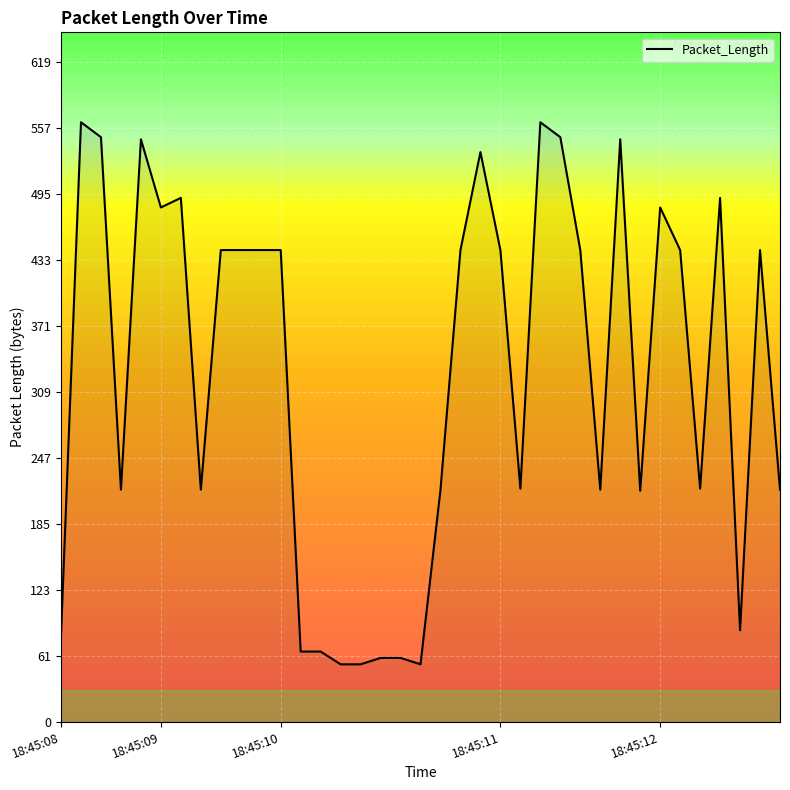

What is the maximum value shown in the chart?

563